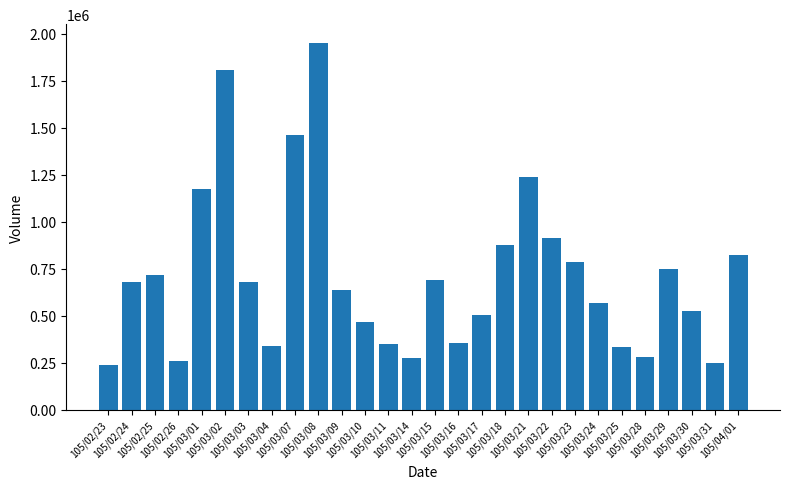

How many series are shown in this chart?

1